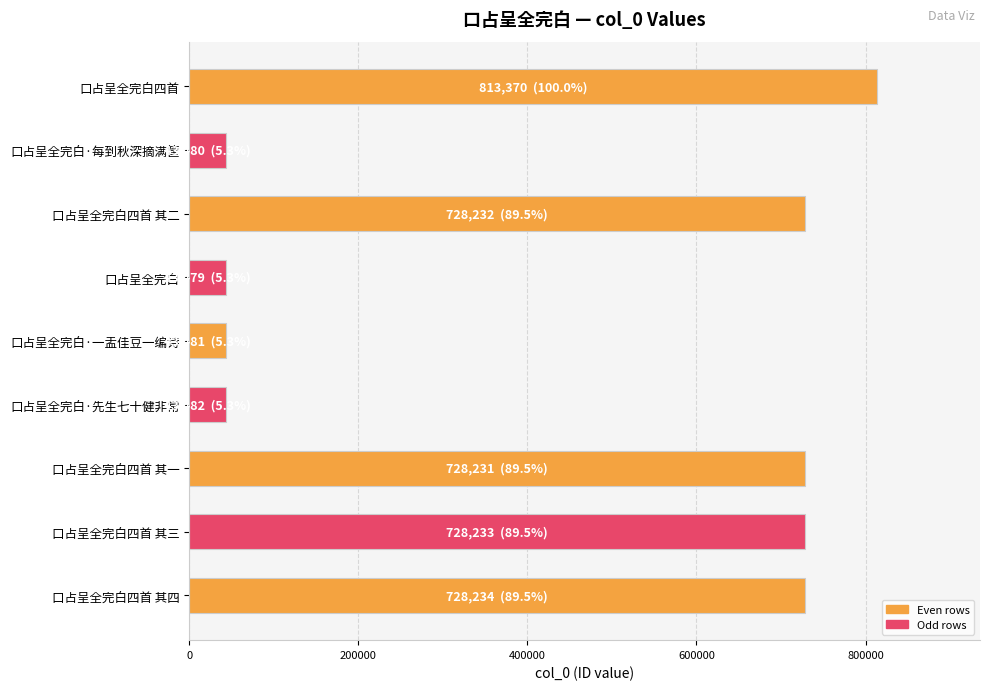

What is the label of the 4th bar from the top?

口占呈全完白